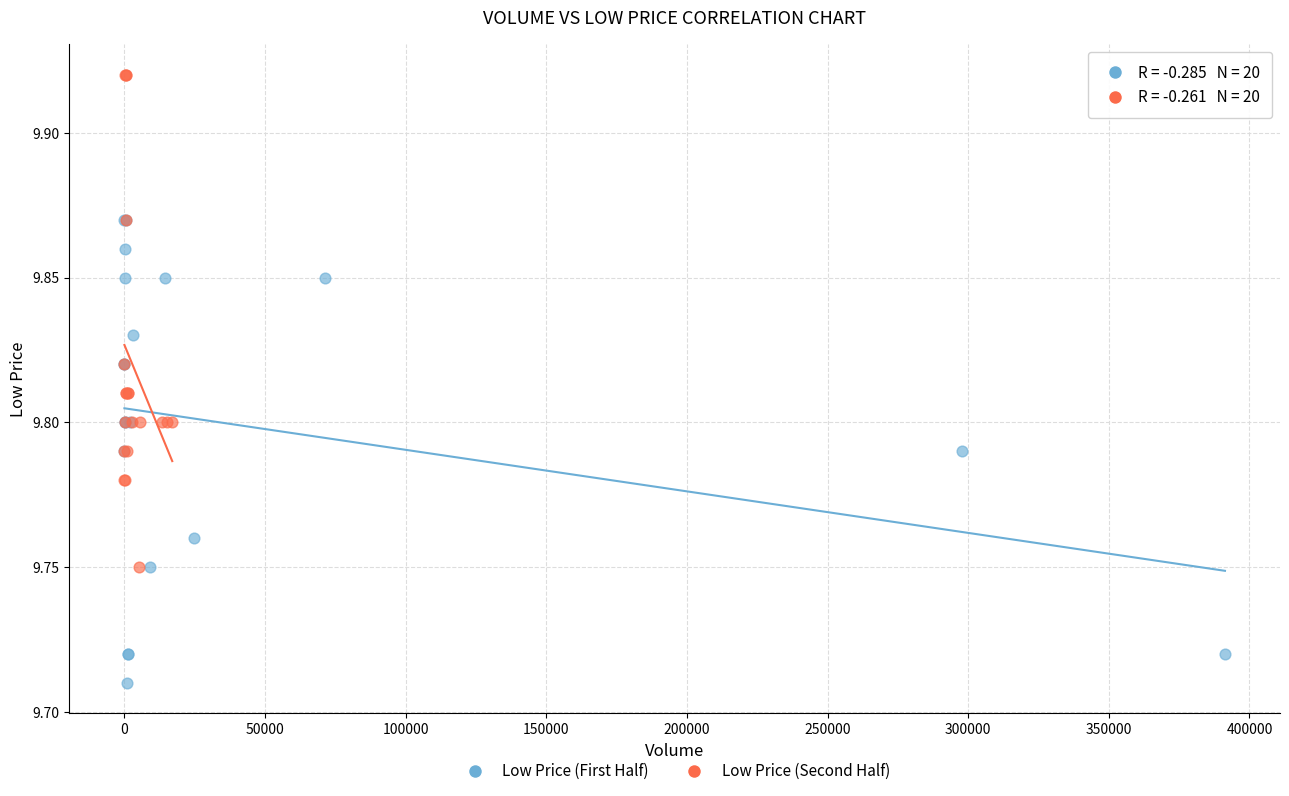

Which series contains the highest Y value?

Low Price (Second Half)